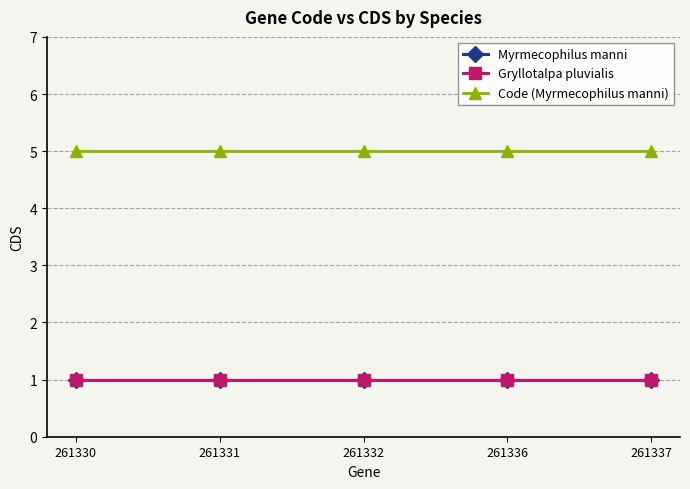

What is the sum of the Gryllotalpa pluvialis values at 261330 and 261337?

2